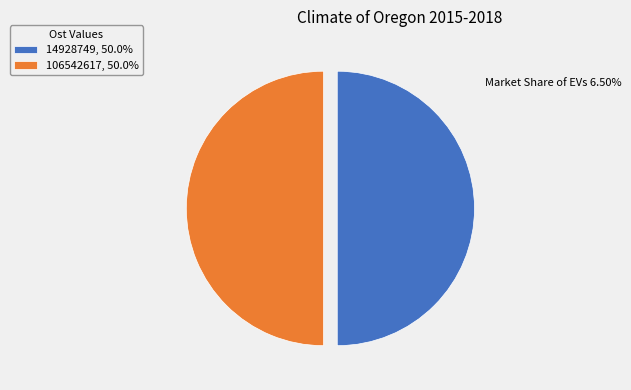

What is the ratio of the value at 106542617, 50.0% to the value at 14928749, 50.0%?

1.0